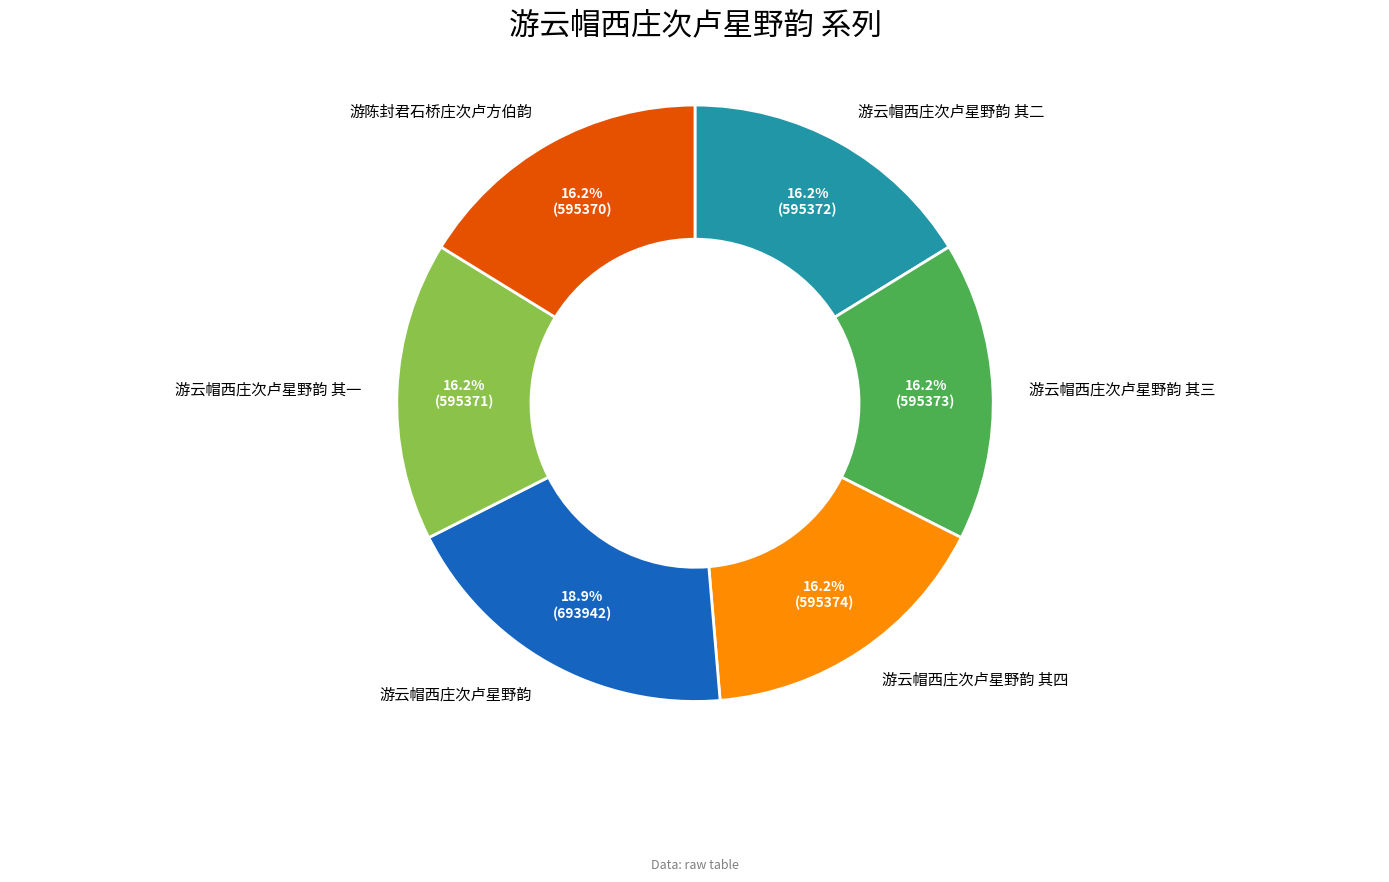

To the nearest percent, what percentage of the pie is 游云帽西庄次卢星野韵?

19%